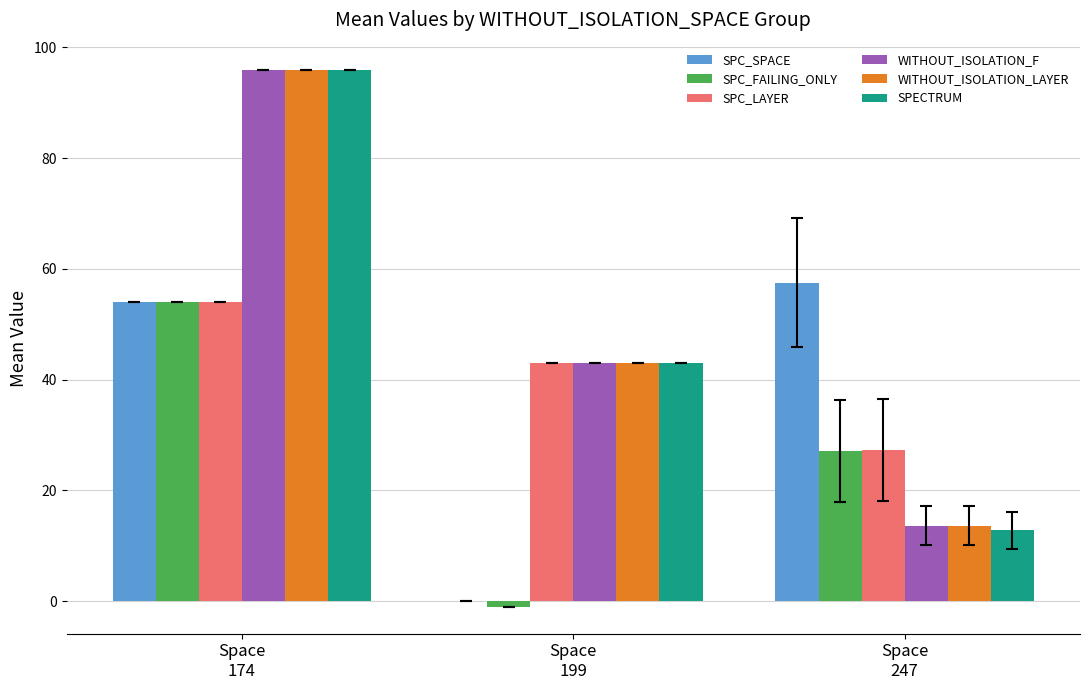

What are all the series names shown in the legend?

SPC_SPACE, SPC_FAILING_ONLY, SPC_LAYER, WITHOUT_ISOLATION_F, WITHOUT_ISOLATION_LAYER, SPECTRUM